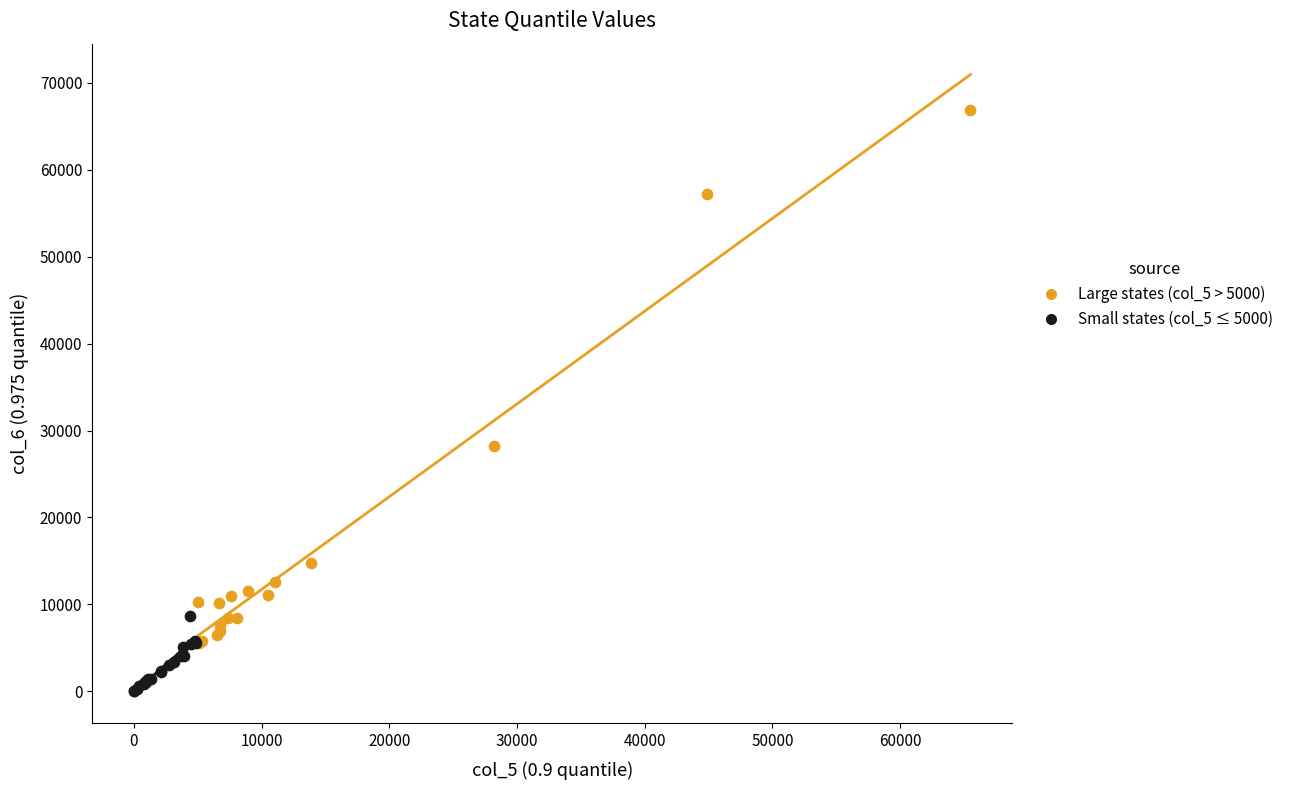

Which series has the largest Y range (max minus min)?

Large states (col_5 > 5000)